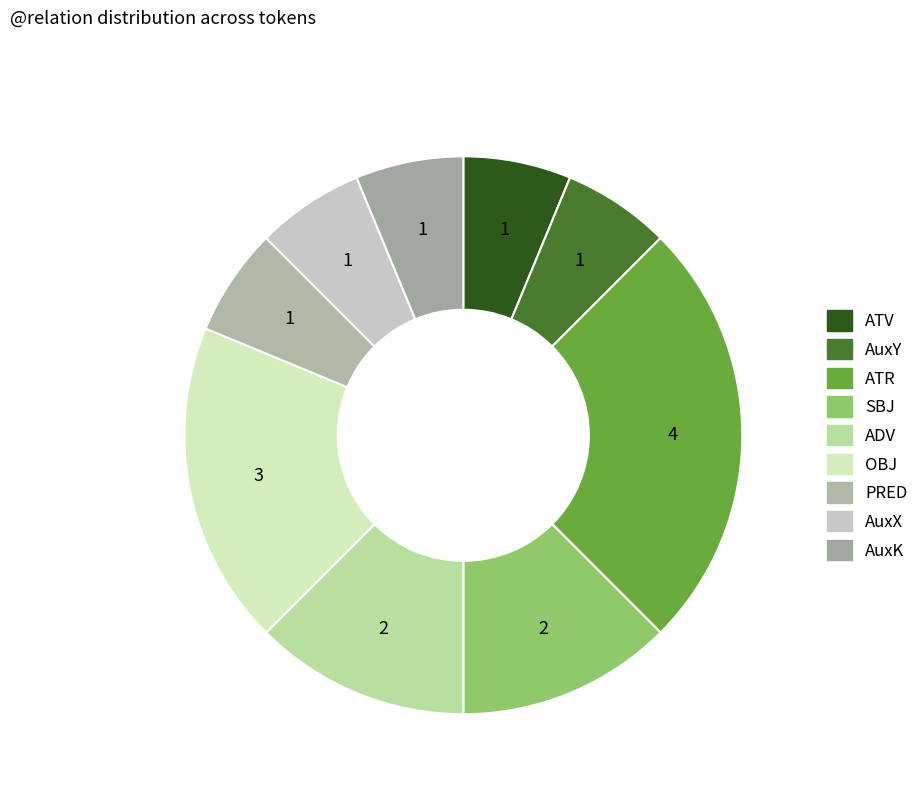

Do AuxX and AuxK together represent more than half of the pie?

No